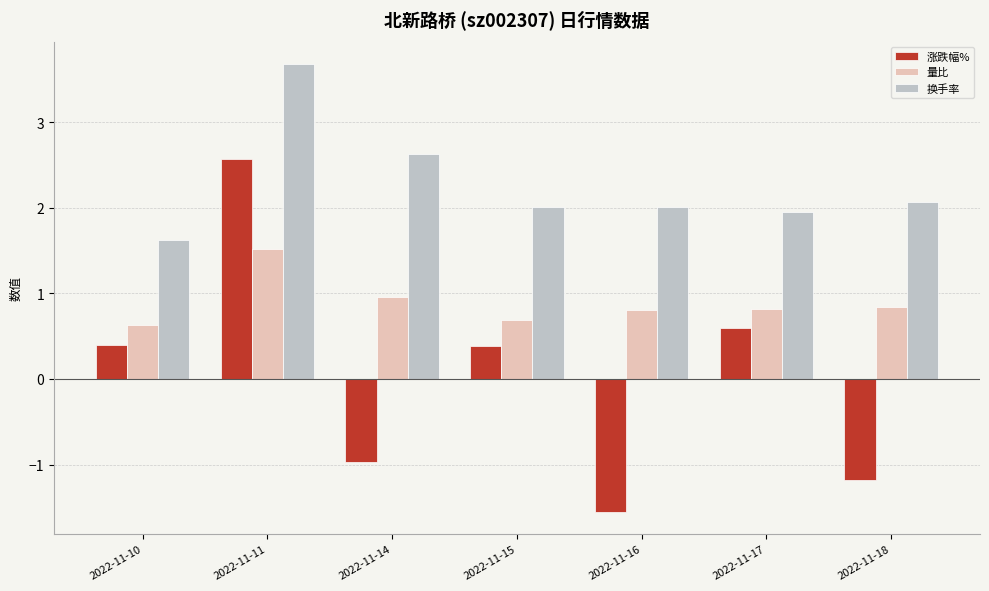

Which series has the widest spread of values?

涨跌幅%